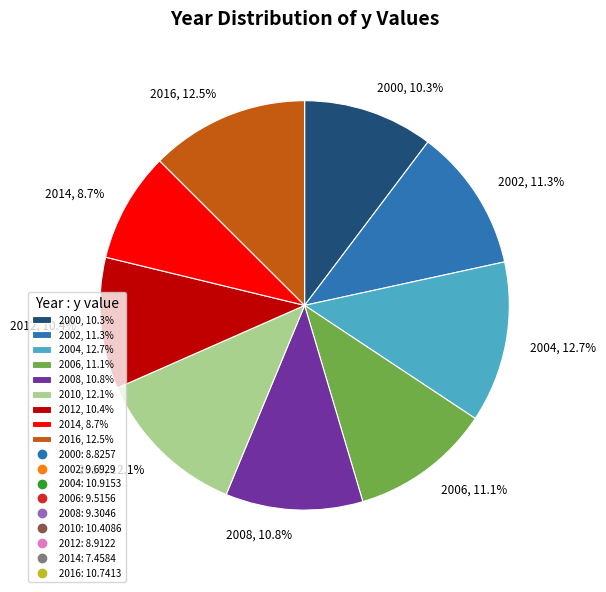

Does any single category account for the majority?

No